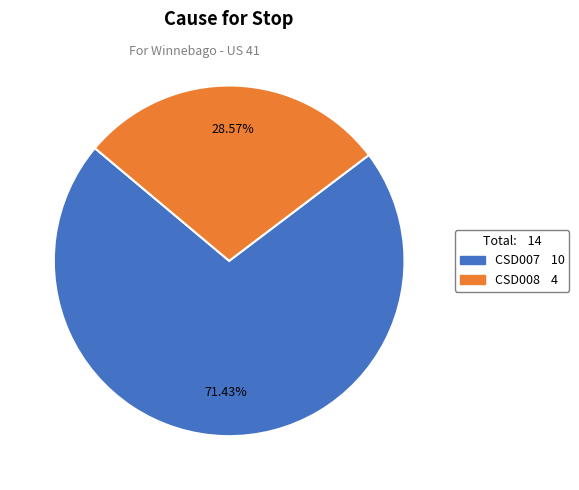

Between CSD008 and CSD007, which is larger?

CSD007